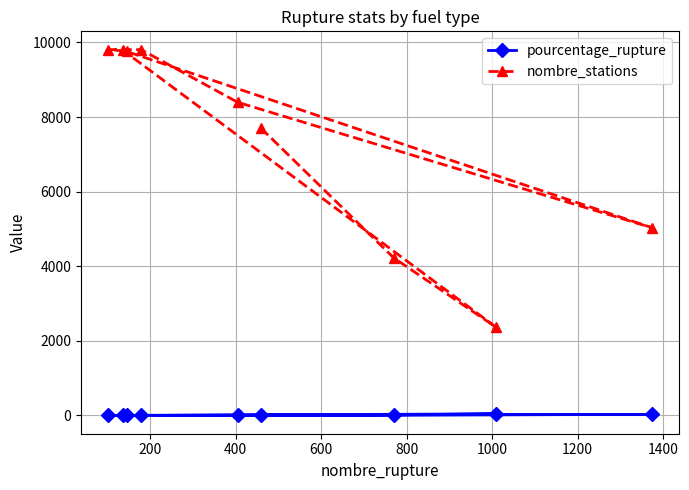

True or false: nombre_stations and pourcentage_rupture intersect in this chart.

False